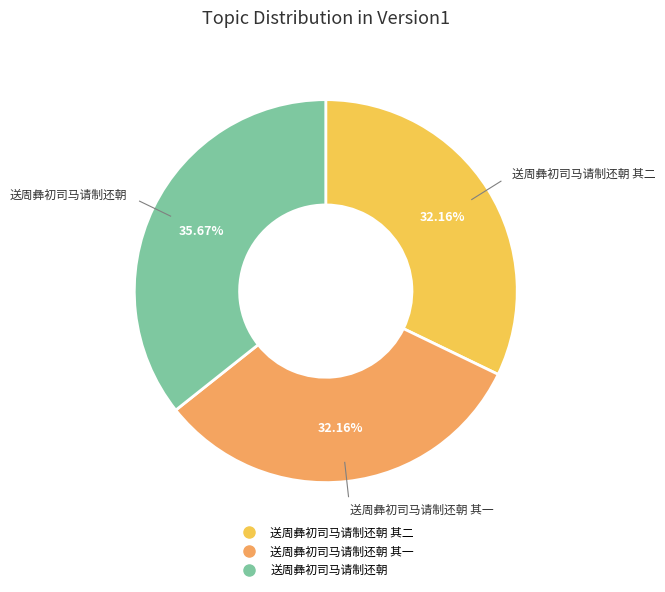

Is there a majority slice in this chart?

No